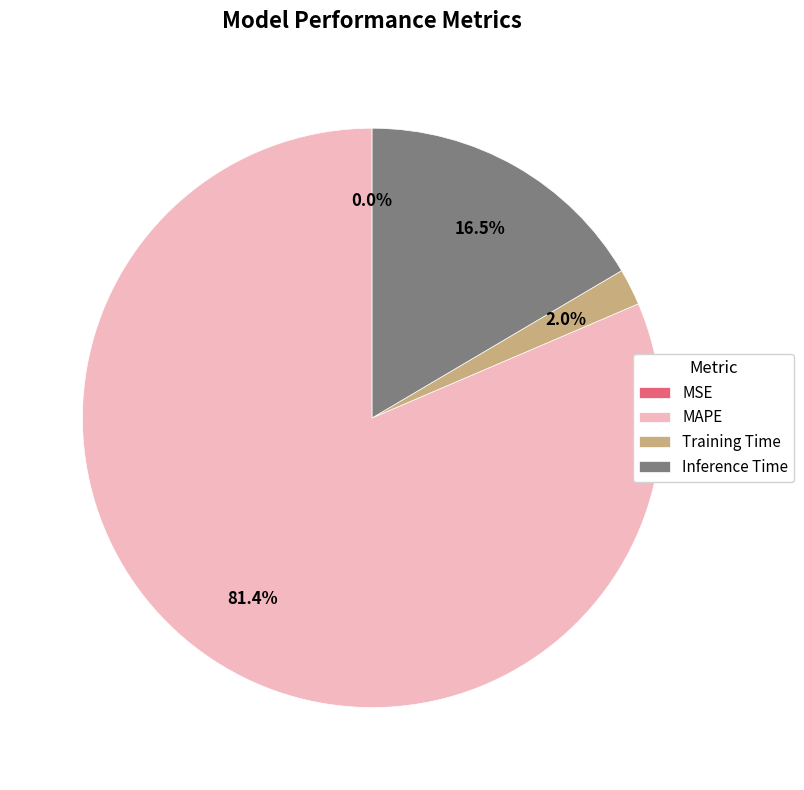

What is the total percentage of MAPE and Training Time?

83.5%